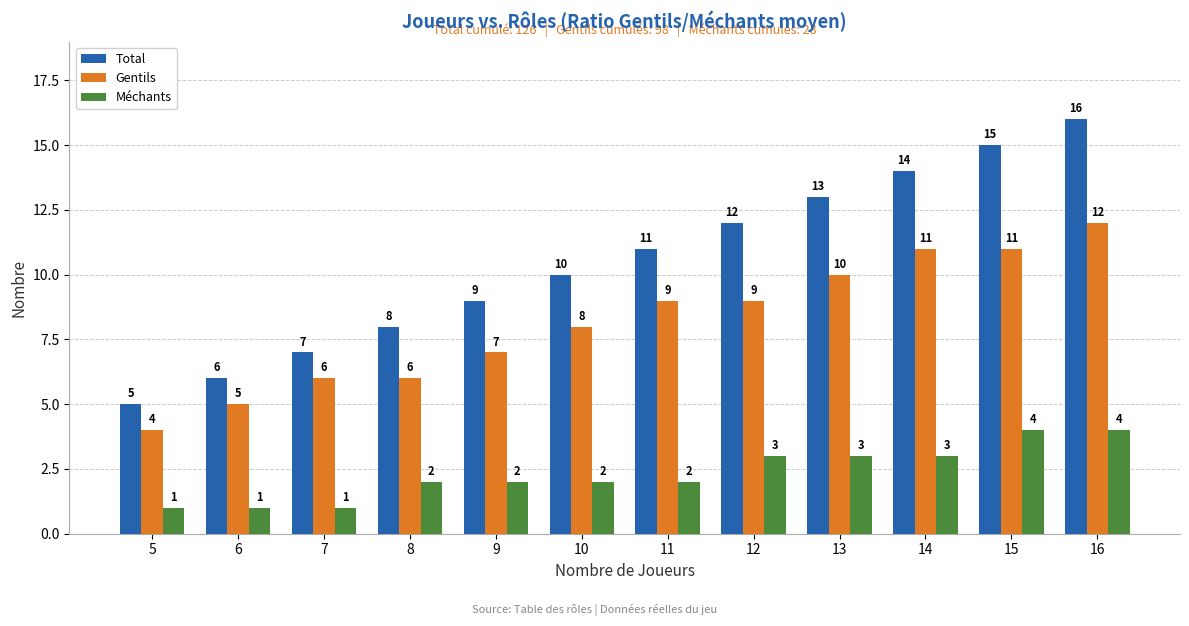

The value of Total at 16 is 28. True or false?

False